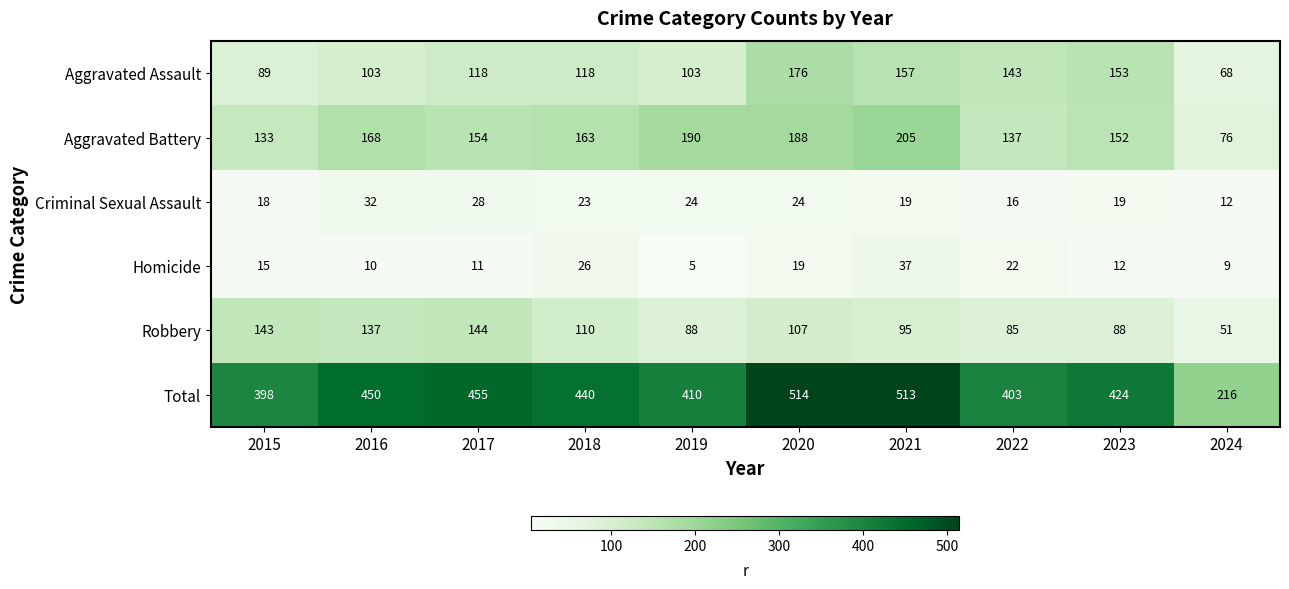

Is it true that Homicide equals 42 at 2018?

False